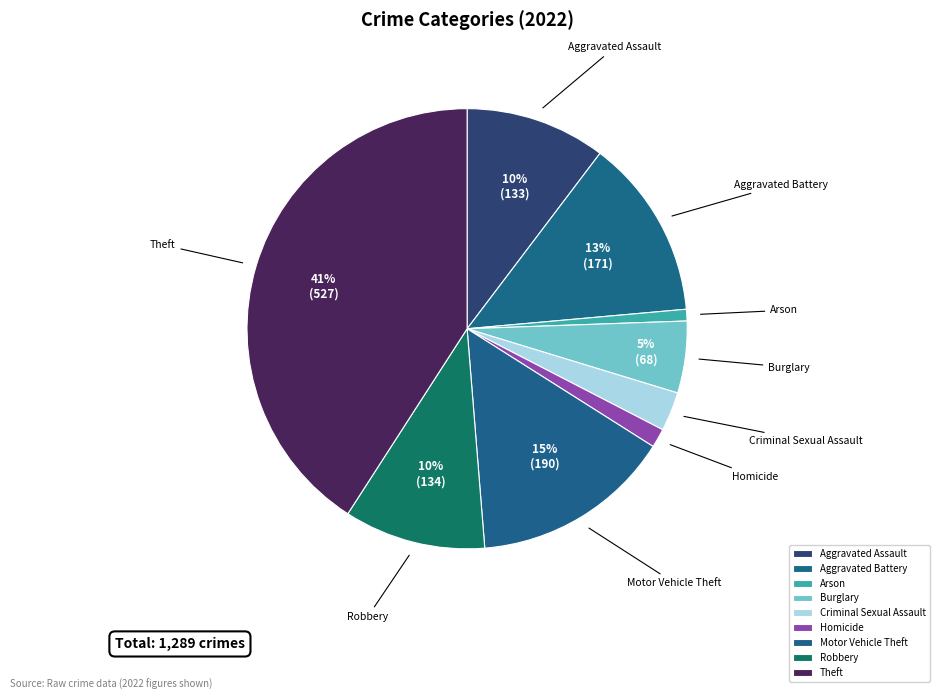

The Robbery slice represents 10% of the pie. True or false?

True